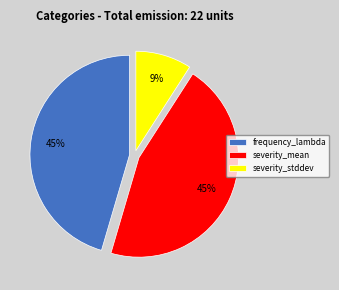

Is there a majority slice in this chart?

No